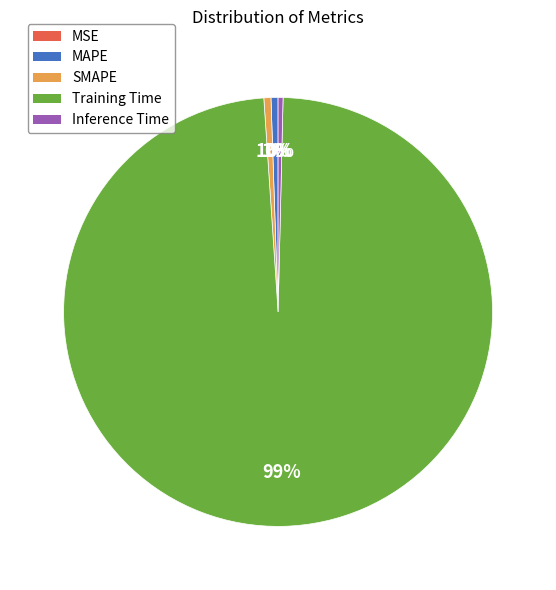

Which category has the biggest portion of the pie?

Training Time